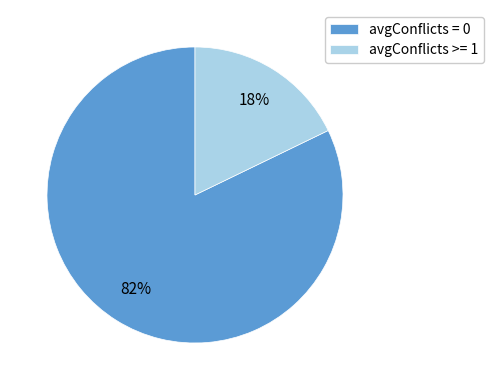

Which category accounts for the majority?

avgConflicts = 0